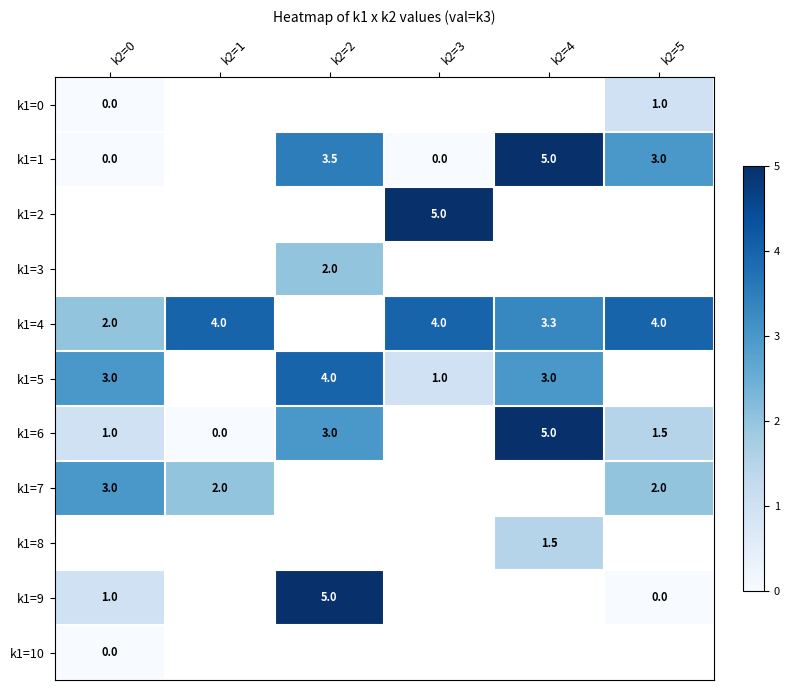

The value of k1=6 at k2=4 is 6.5. True or false?

False